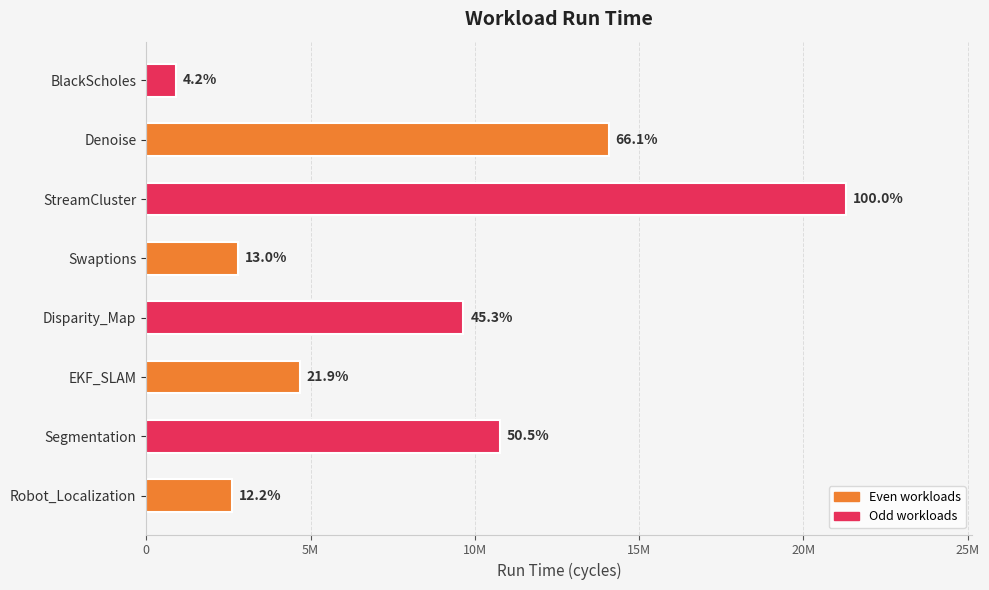

What is the difference between the second highest and minimum values?

13171441